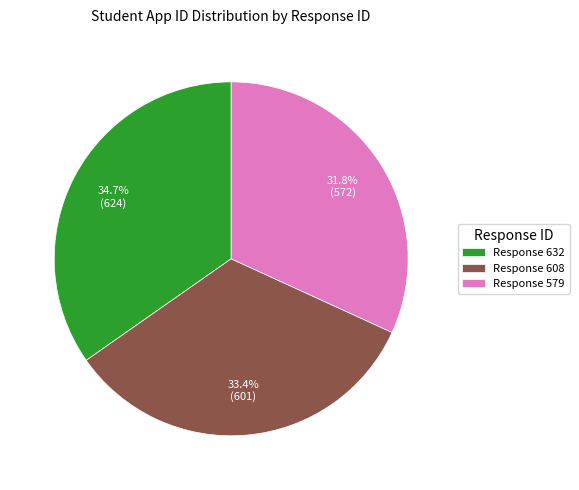

Is Response 579 the majority of the pie?

No